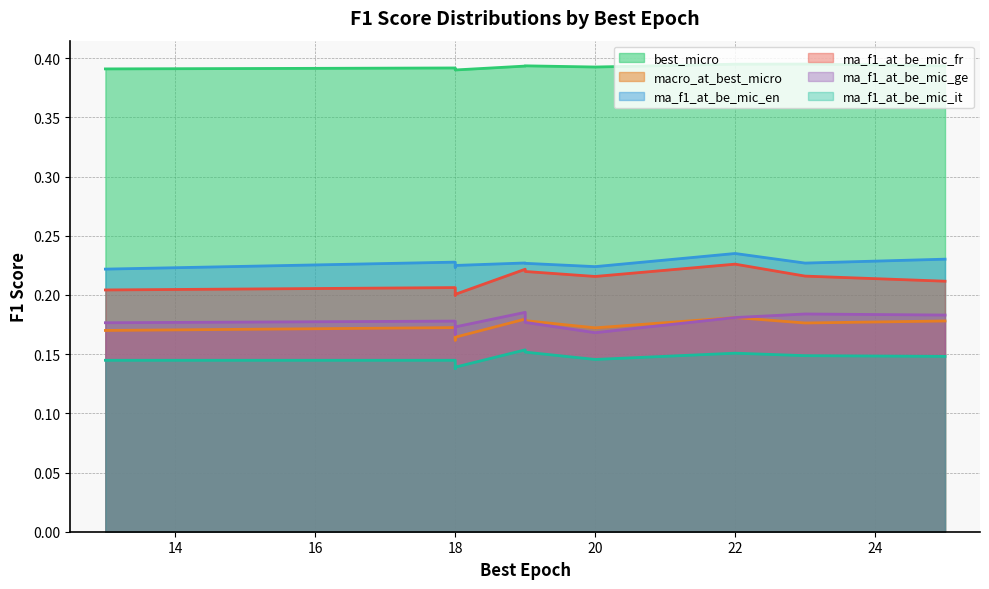

True or false: best_micro and ma_f1_at_be_mic_fr cross at least once.

False